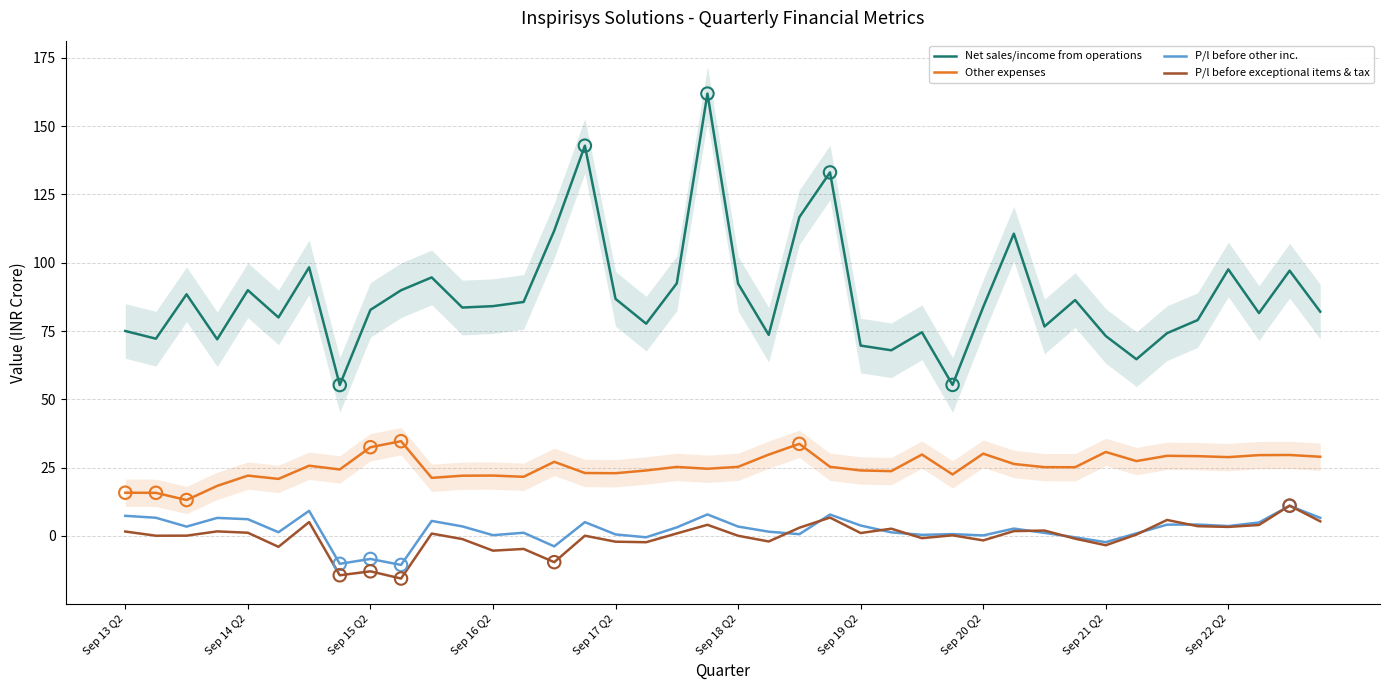

What is the total value across all series at 39?

123.1